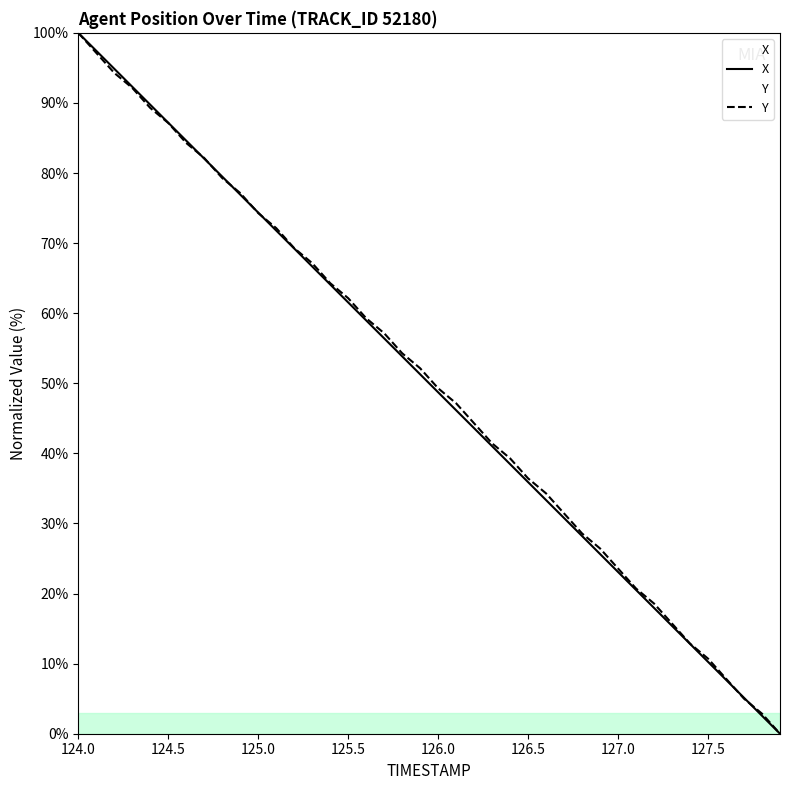

How many intersections are there between Y and X?

7